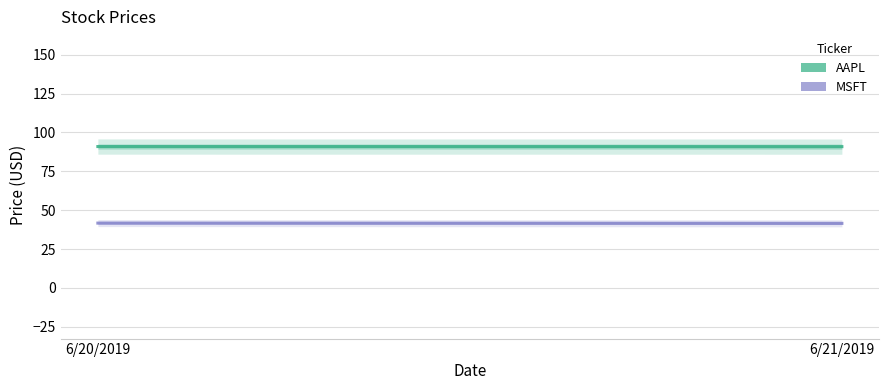

What is the spread (max minus min) of values at 6/20/2019?

49.2